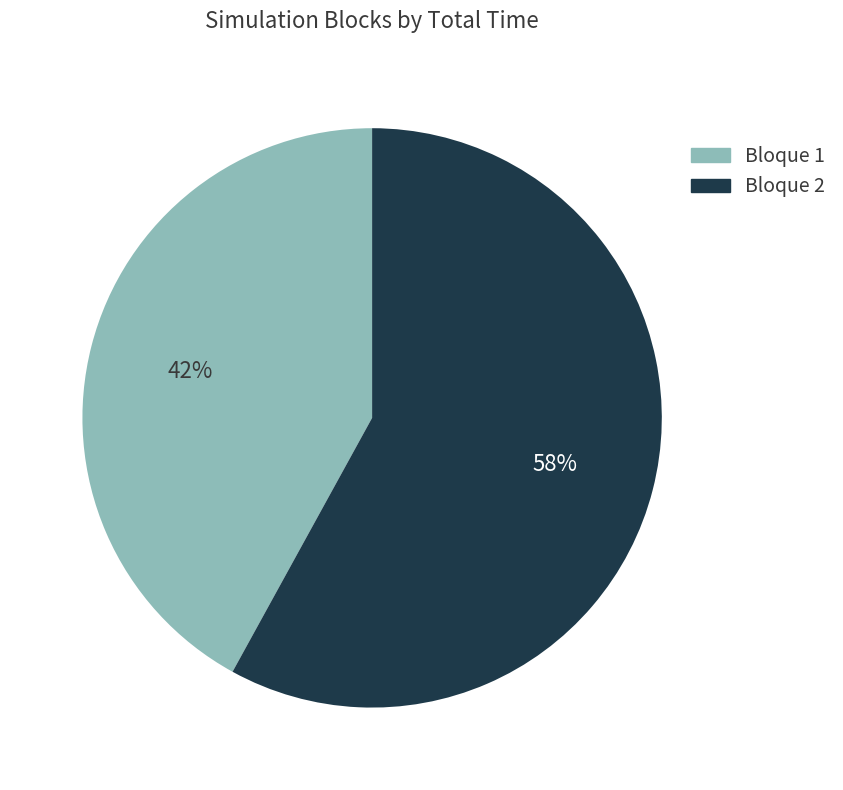

How many slices are in this pie chart?

2